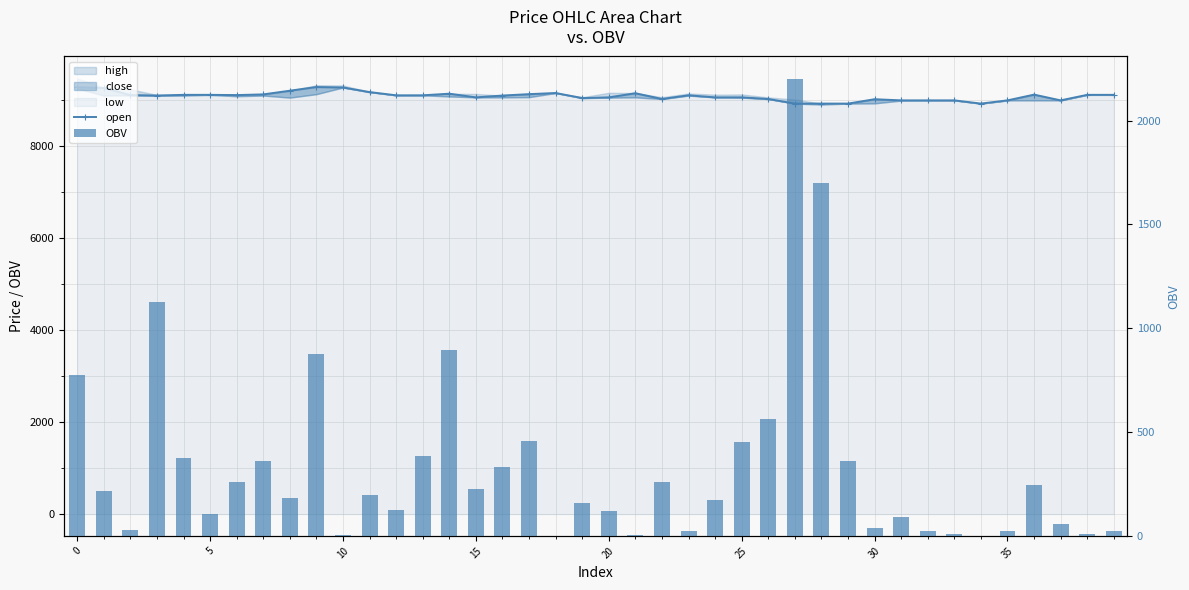

Which category has the lowest value in the open series?

27